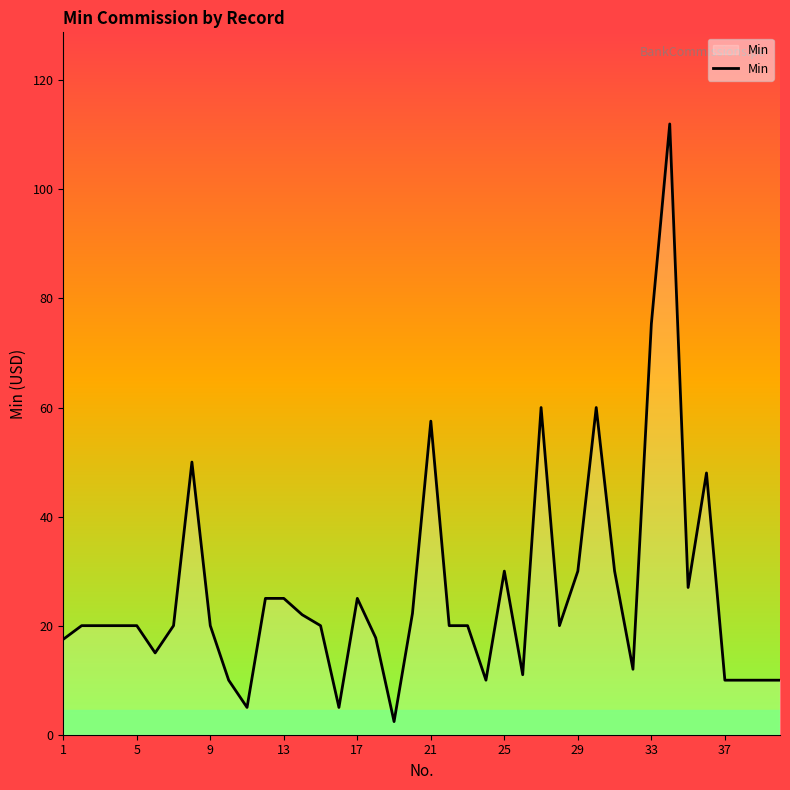

What is the difference between the maximum and minimum values?

109.6